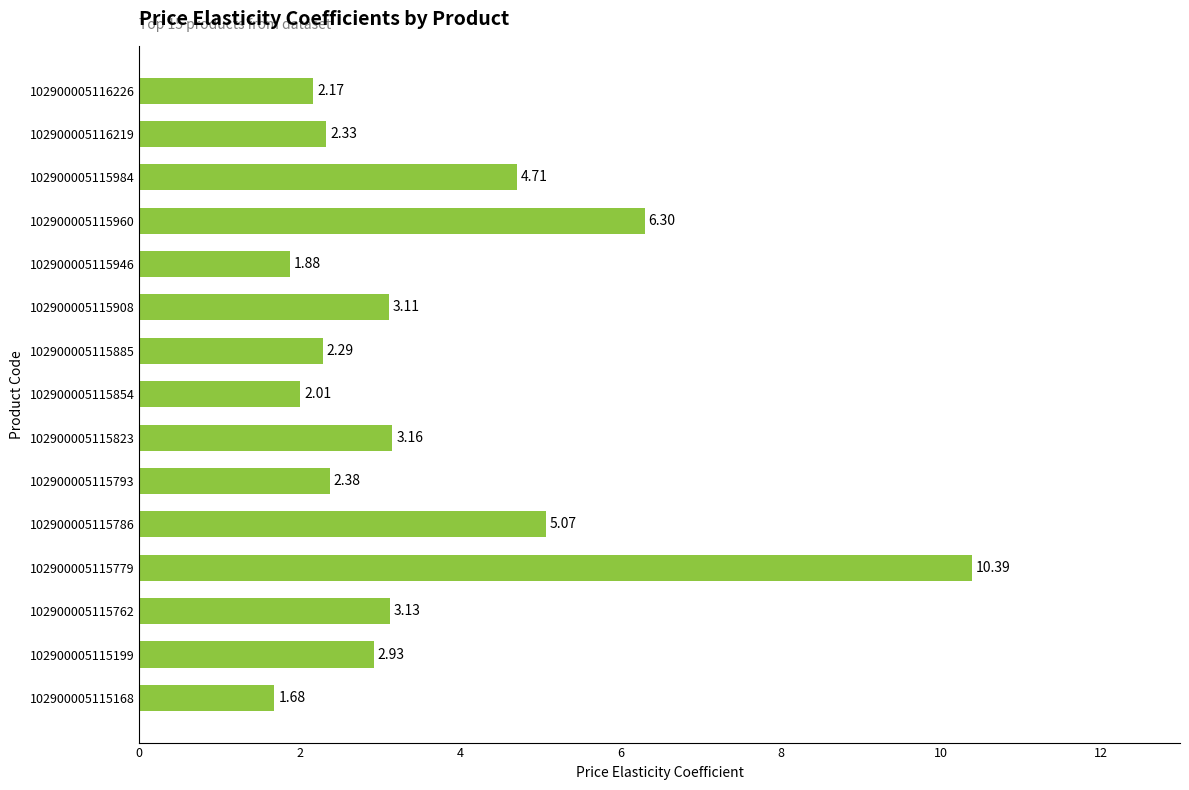

List the labels in order of value, smallest first.

102900005115168, 102900005115946, 102900005115854, 102900005116226, 102900005115885, 102900005116219, 102900005115793, 102900005115199, 102900005115908, 102900005115762, 102900005115823, 102900005115984, 102900005115786, 102900005115960, 102900005115779